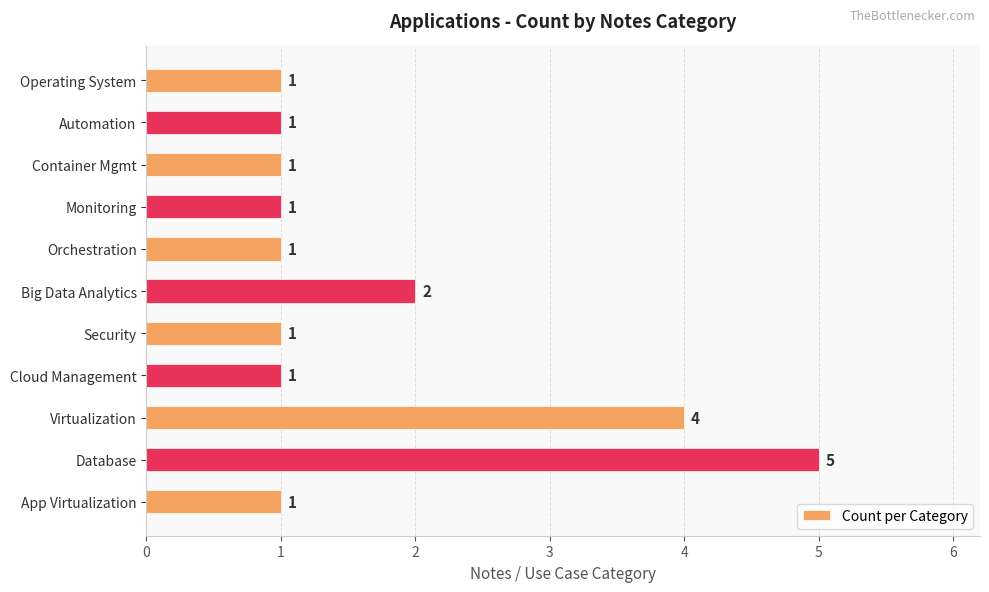

At which category does the chart reach its peak across all series?

Database